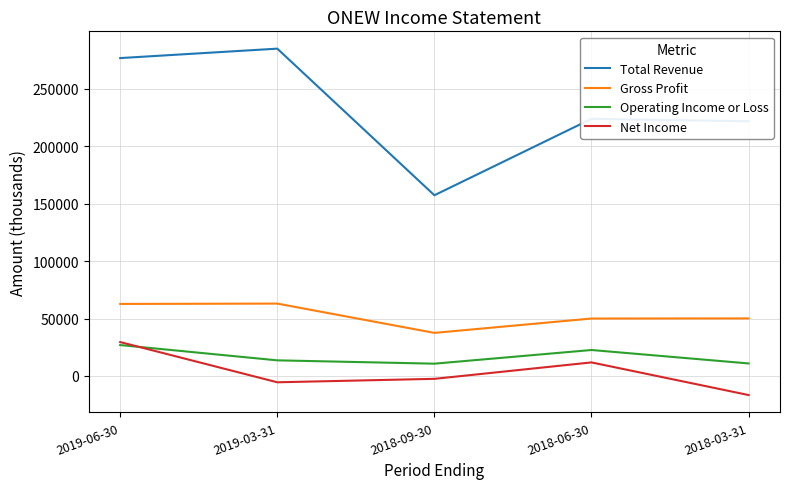

True or false: Operating Income or Loss has more than 0 points higher than both neighbors.

True